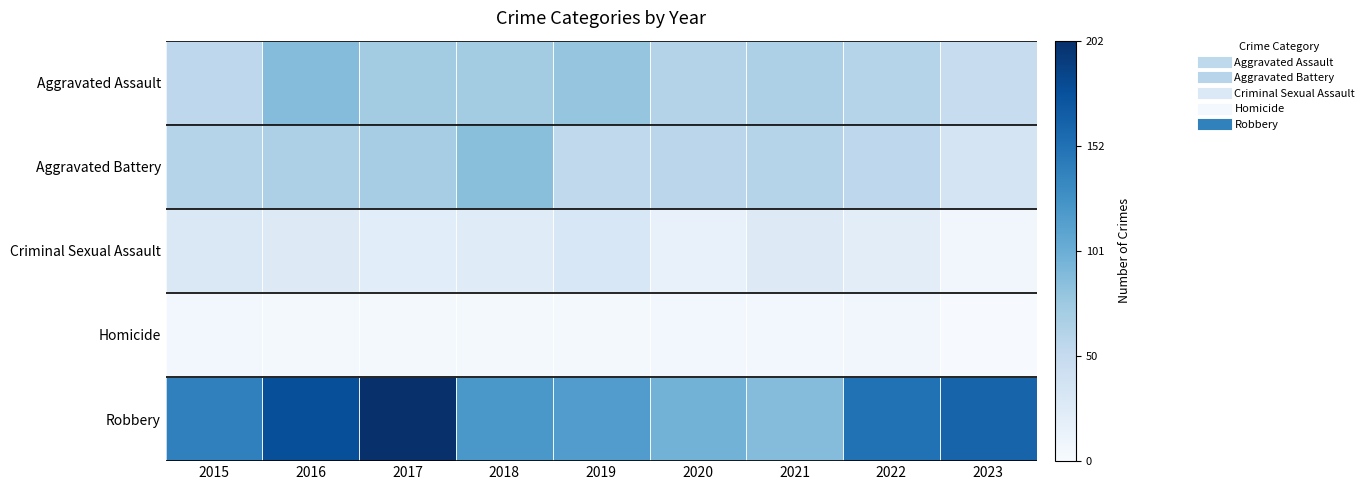

Count the number of data series in this chart.

5